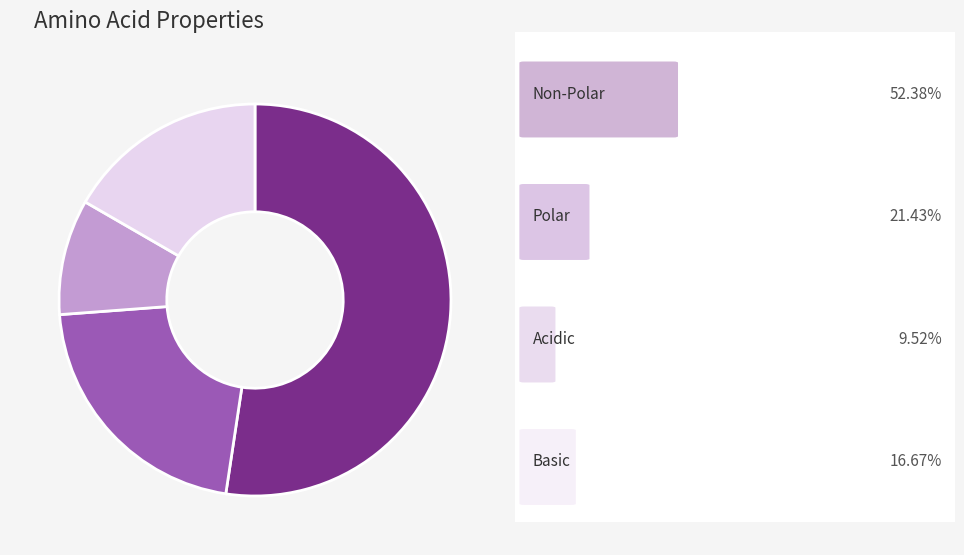

Does any single category account for the majority?

Yes